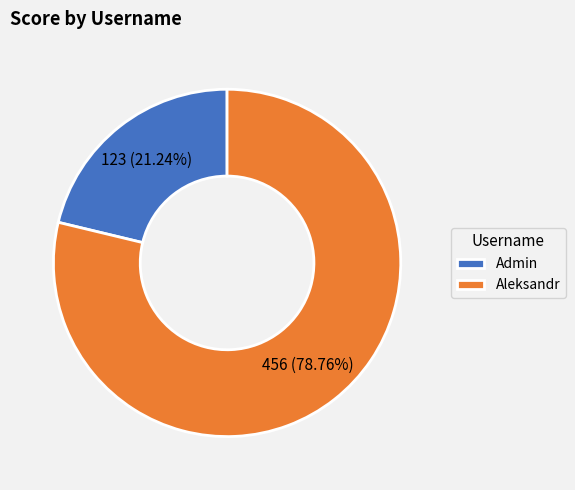

Approximately how many times larger is the value at Aleksandr compared to Admin?

3.7